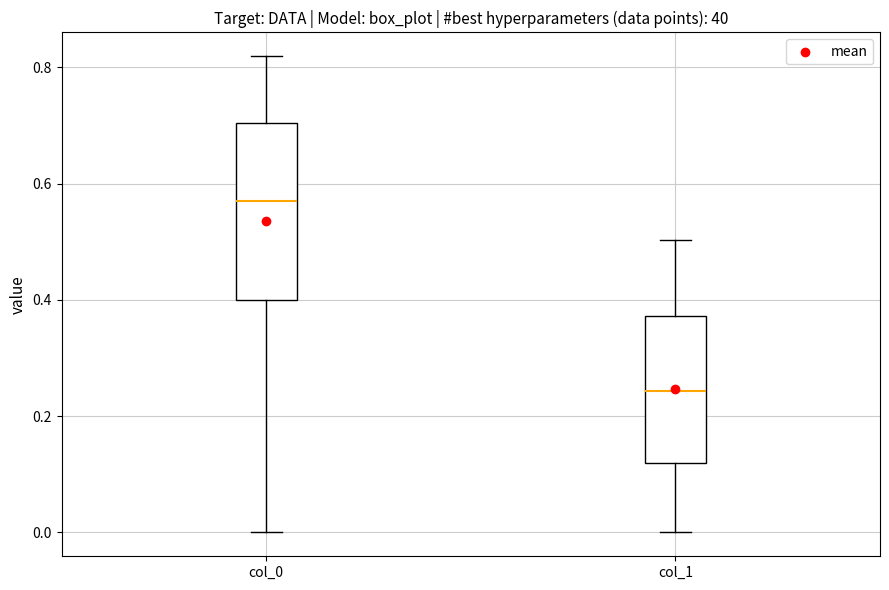

Where is the lower edge of the box for col_0 on the y-axis? The values are not printed on the chart, so give them approximately, as read against the axis.

0.40